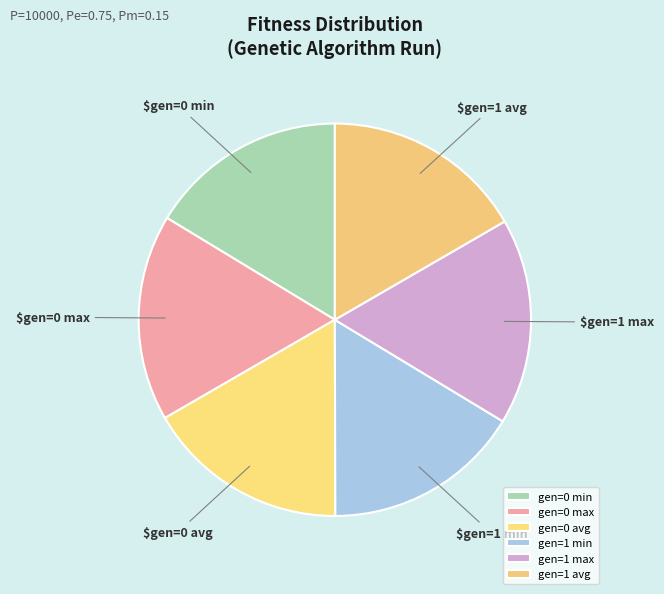

How many slices are in this pie chart?

6